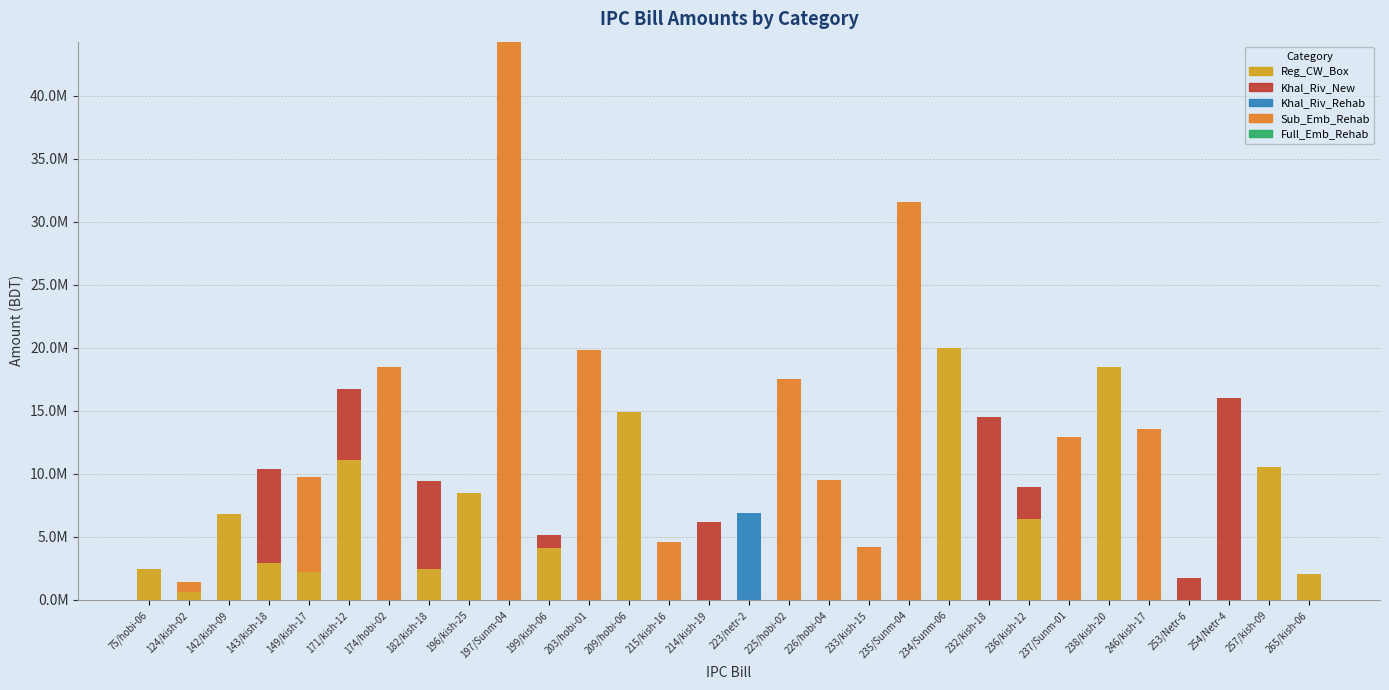

Does the chart contain stacked bars?

Yes